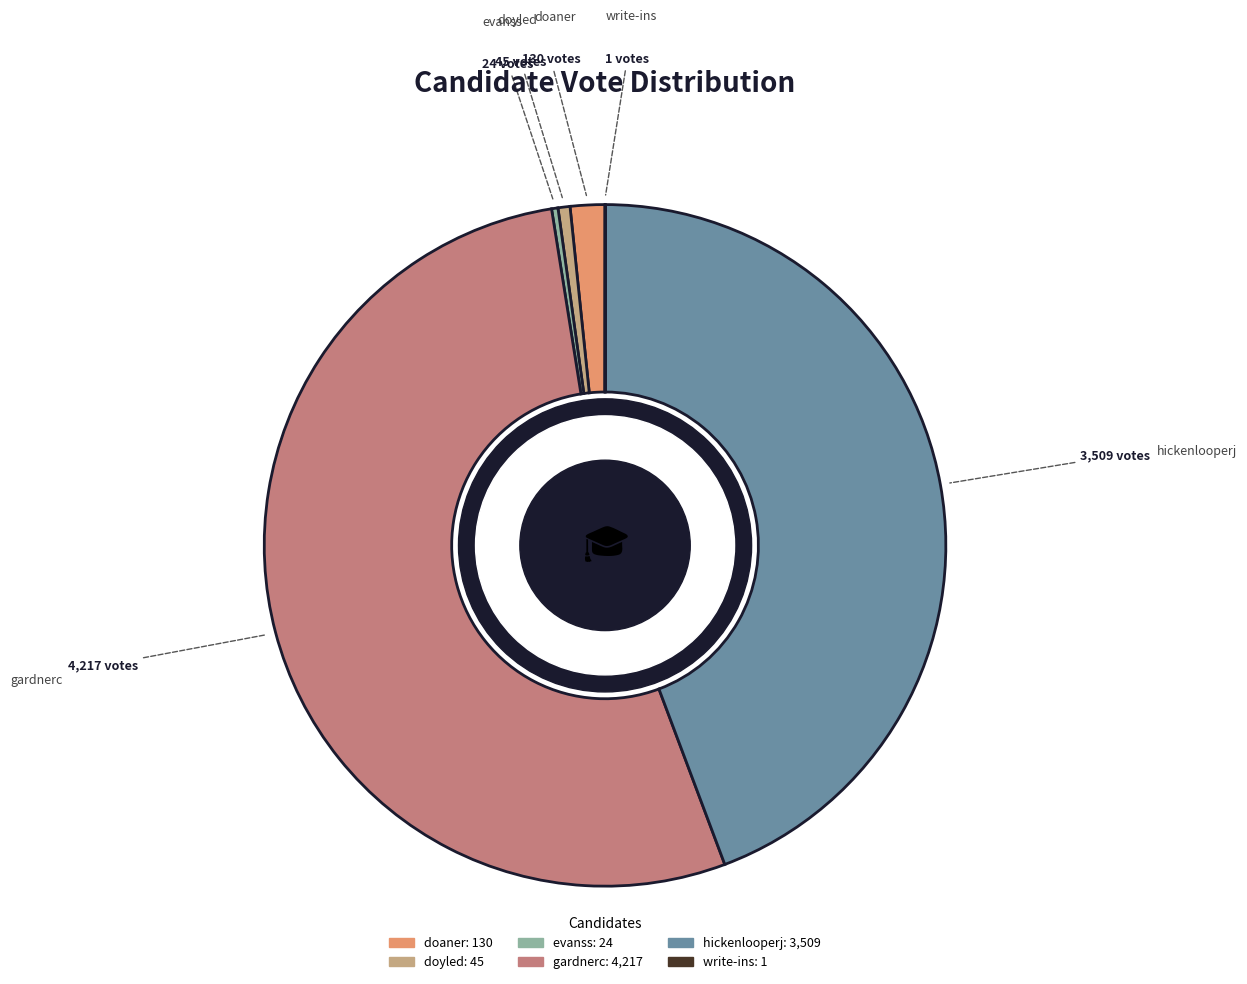

Is the sum of hickenlooperj and doaner greater than half?

No